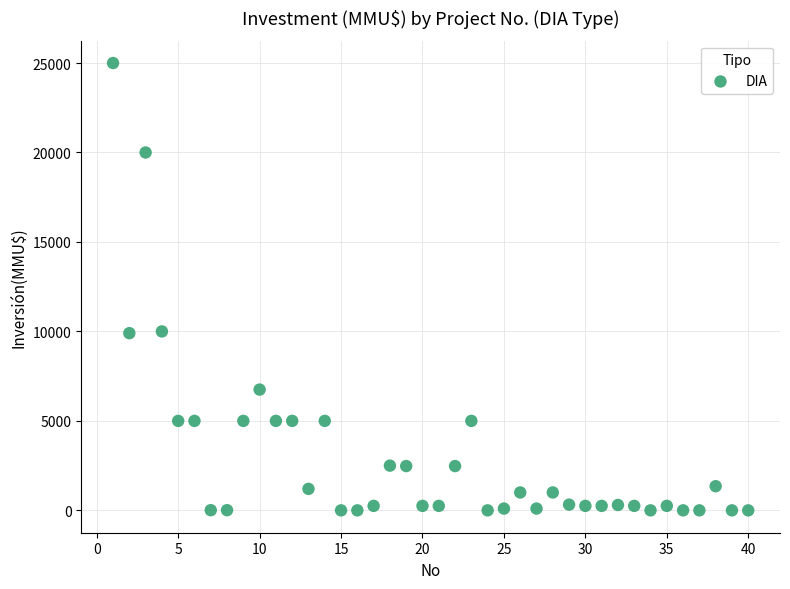

What is the range of X values (max minus min)?

39